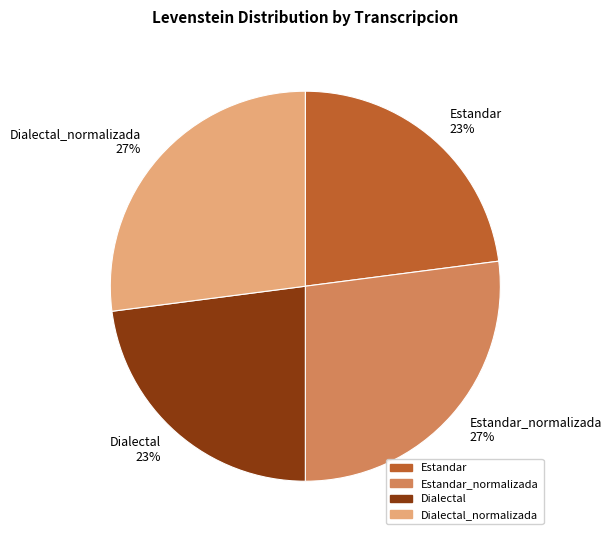

Is it true that Dialectal_normalizada is 27% of the pie?

True